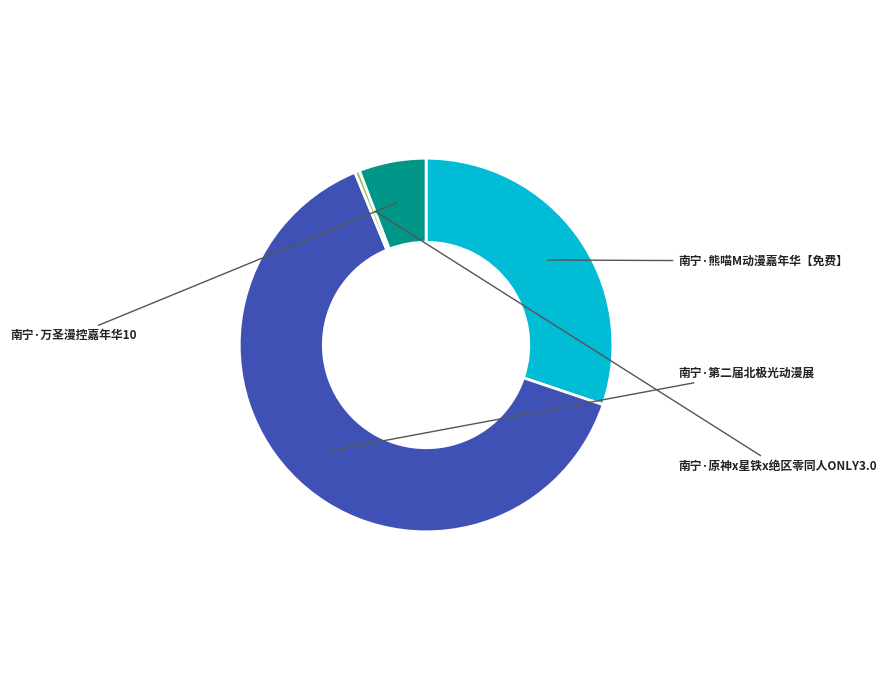

To the nearest percent, what is the difference between the 南宁·熊喵M动漫嘉年华【免费】 and 南宁·万圣漫控嘉年华10 slice percentages?

24%